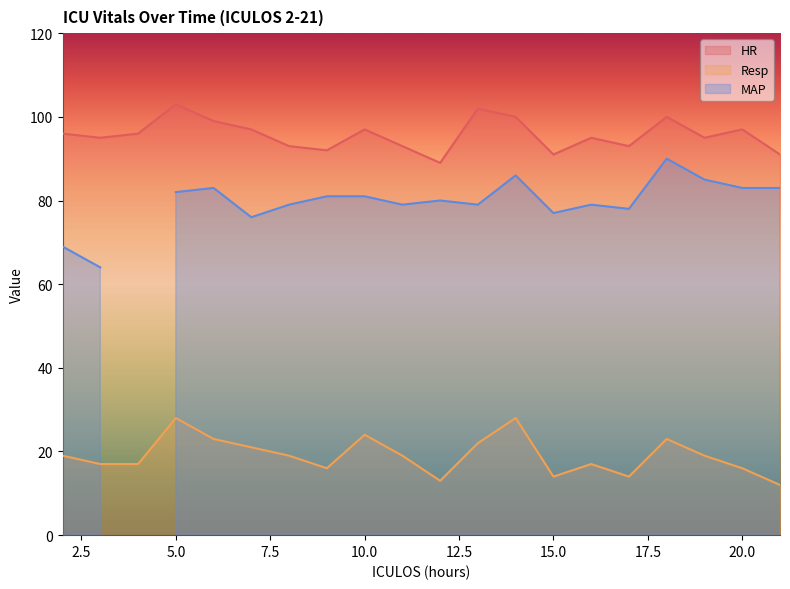

True or false: HR and Resp intersect in this chart.

False